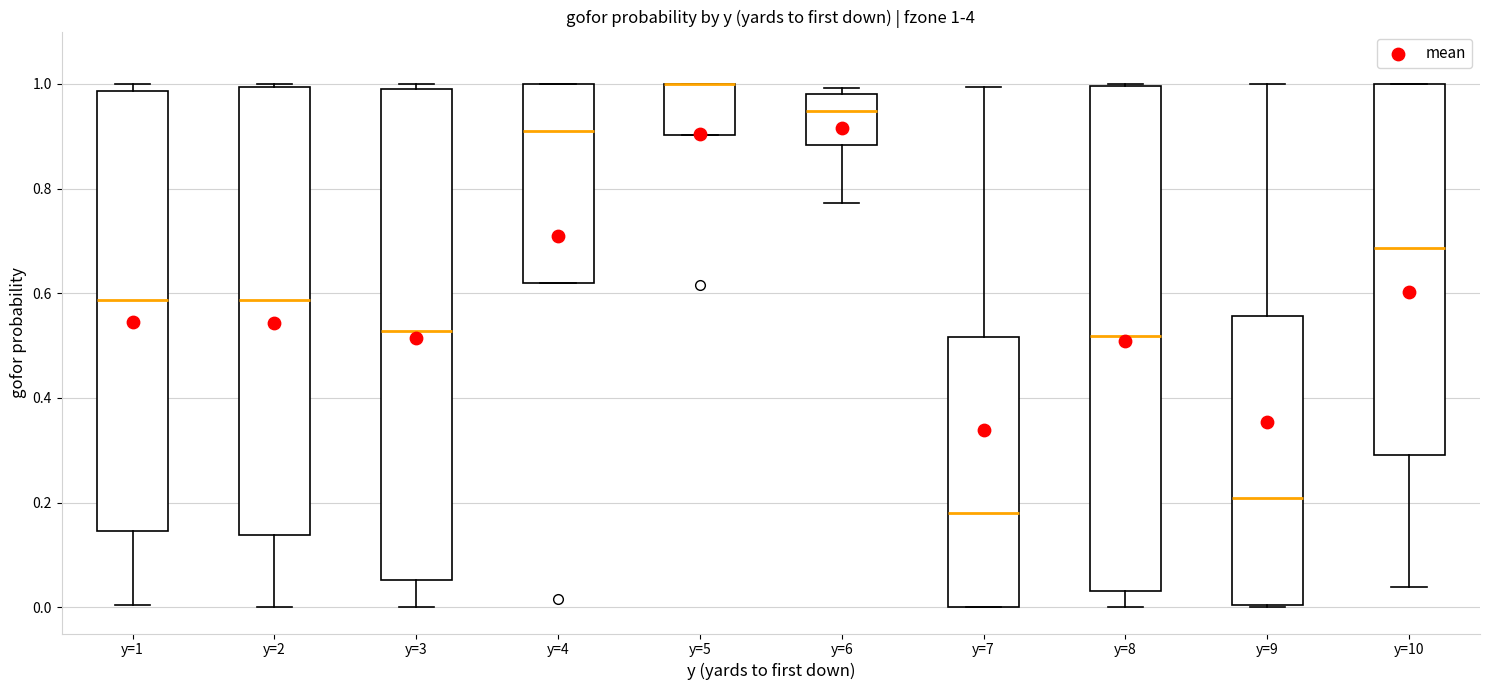

Which box is the tallest, from its lower edge to its upper edge?

y=8